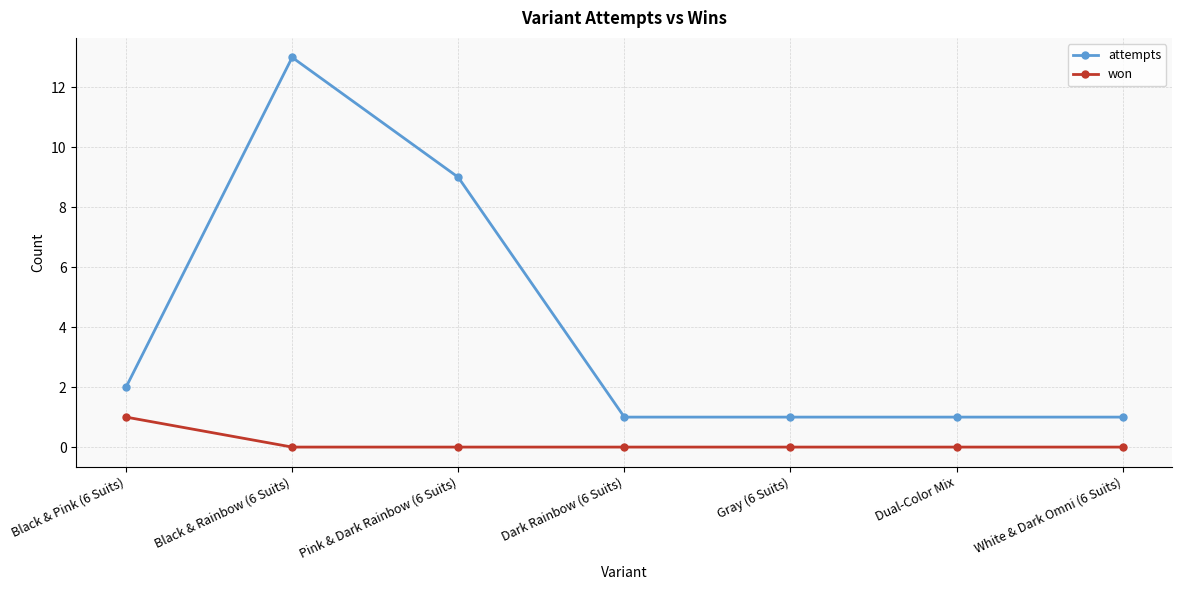

At White & Dark Omni (6 Suits), list the series in order from smallest to largest.

won, attempts